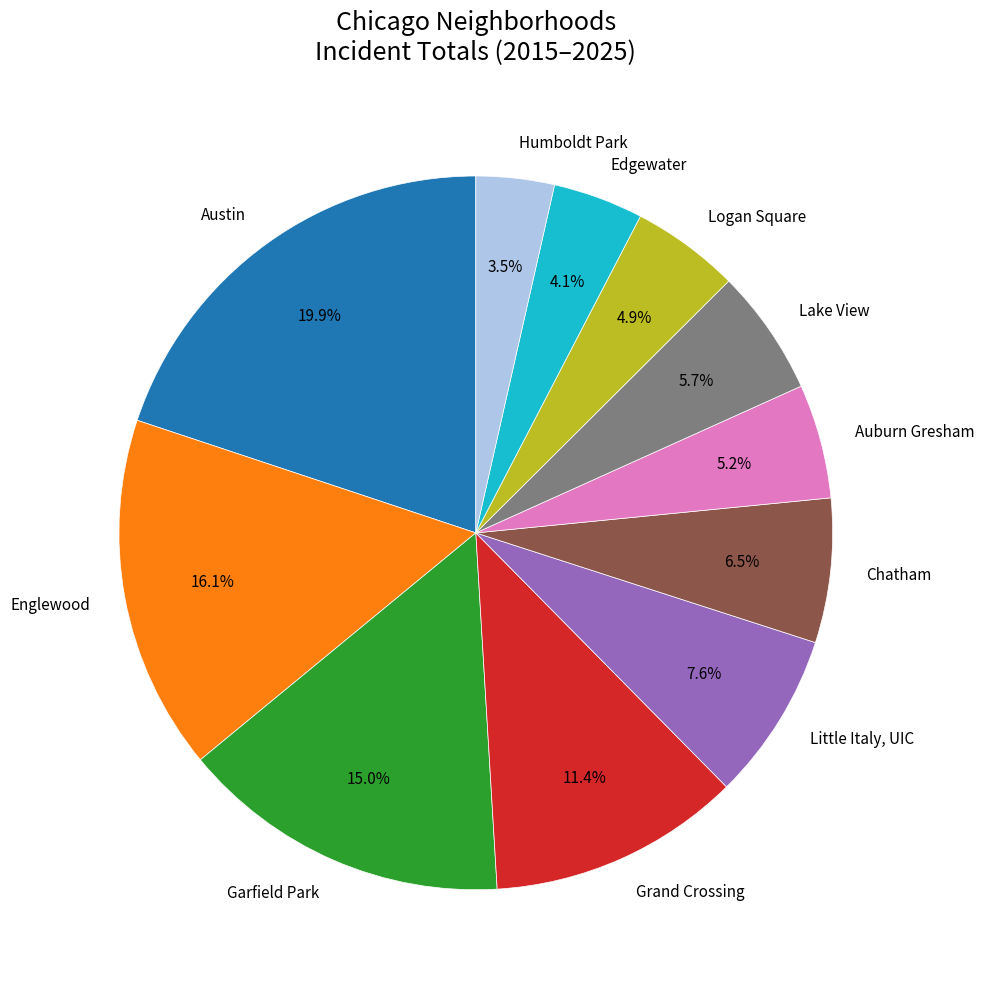

To the nearest percent, what is the combined percentage of Garfield Park and Edgewater?

19%